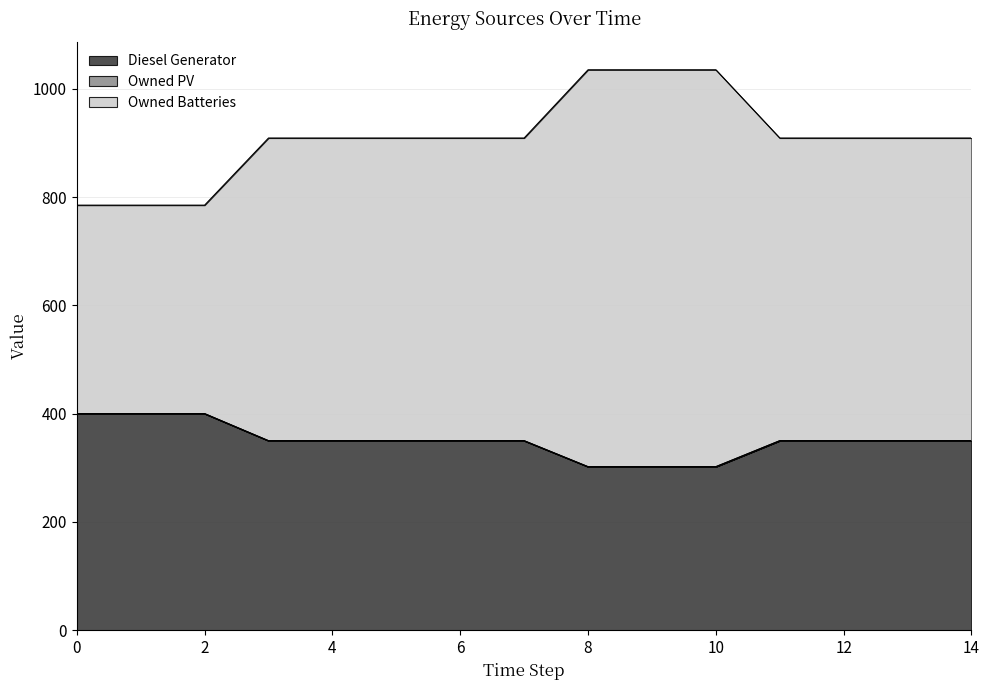

How many lines are shown in the chart?

3